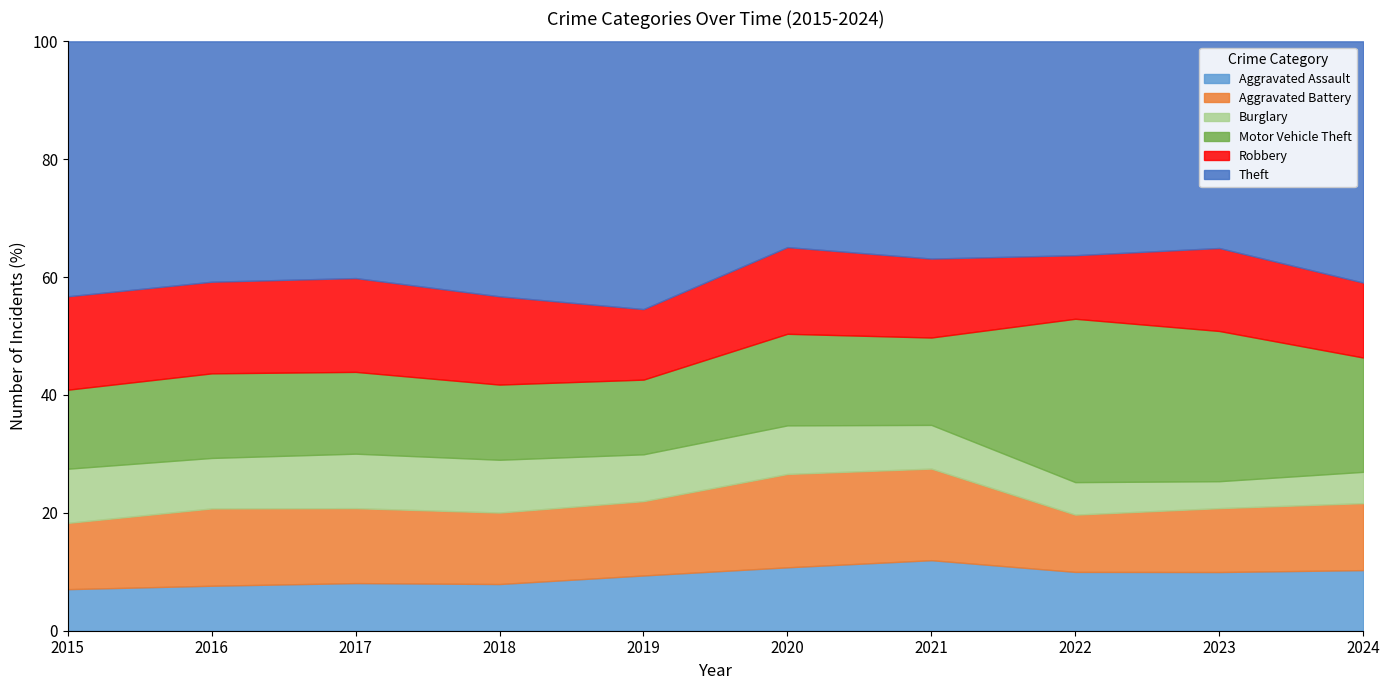

True or false: Theft has a value of 1109 at 2023.

False